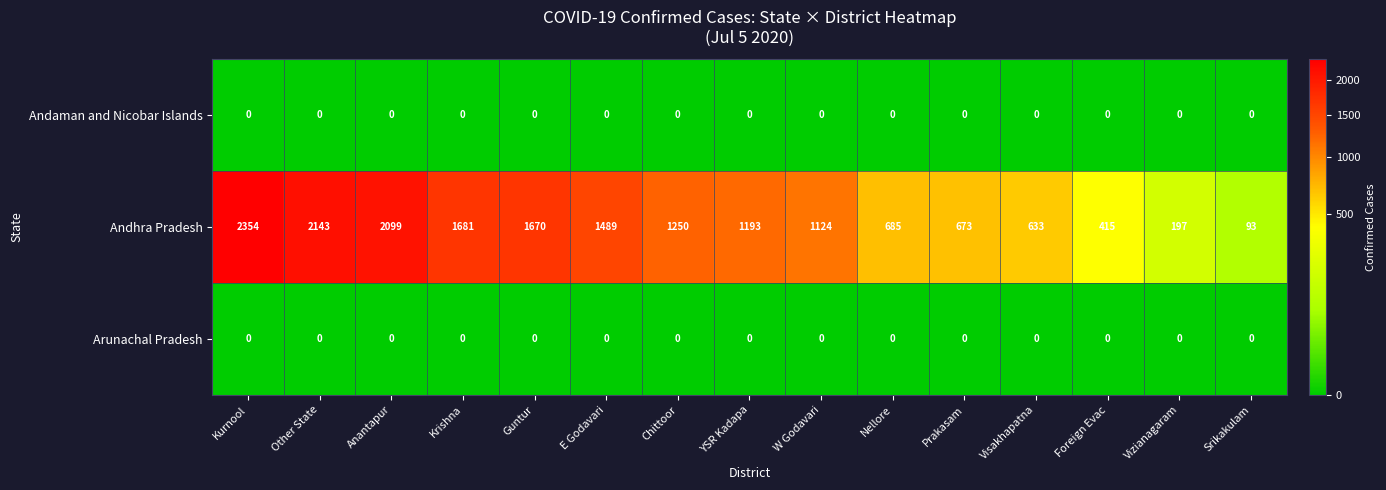

What is the sum of all Andhra Pradesh values?

17699